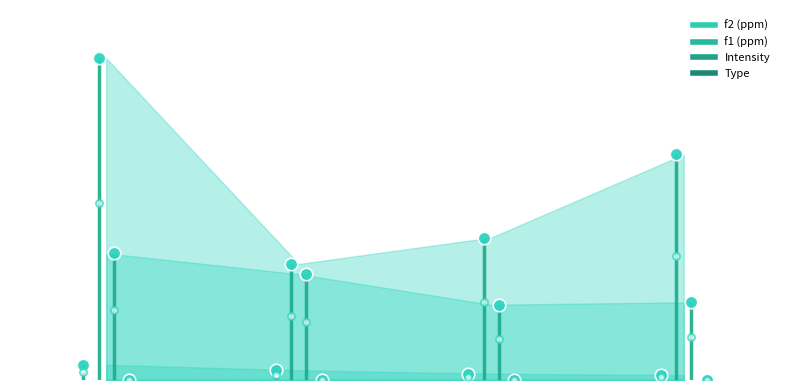

What is the smallest value displayed?

1.1